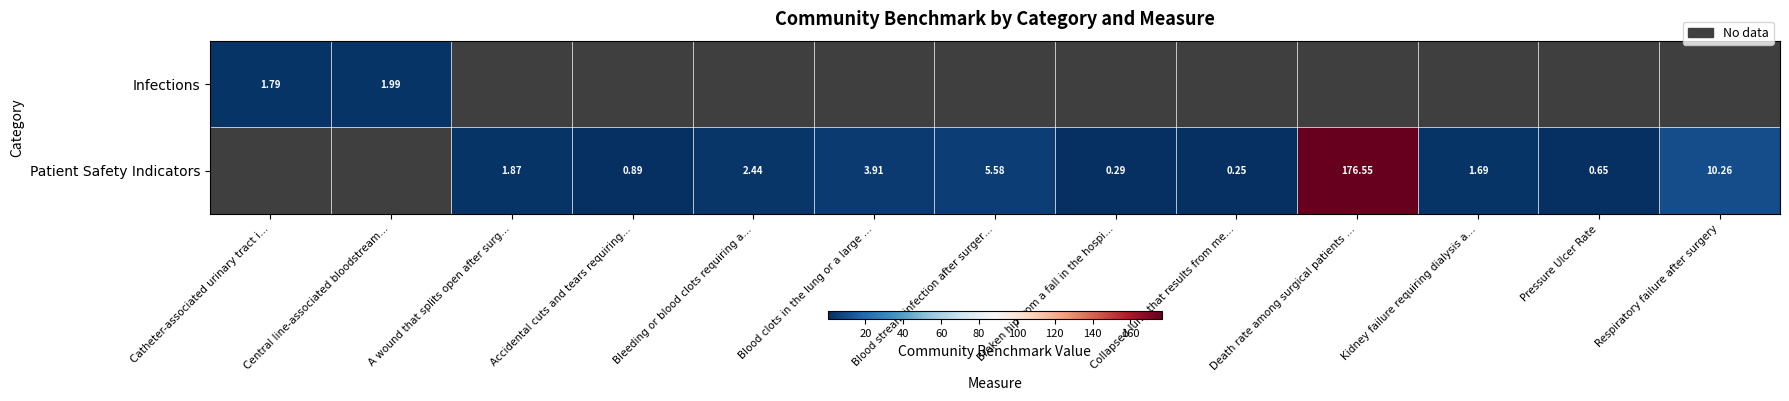

Count the number of data series in this chart.

2